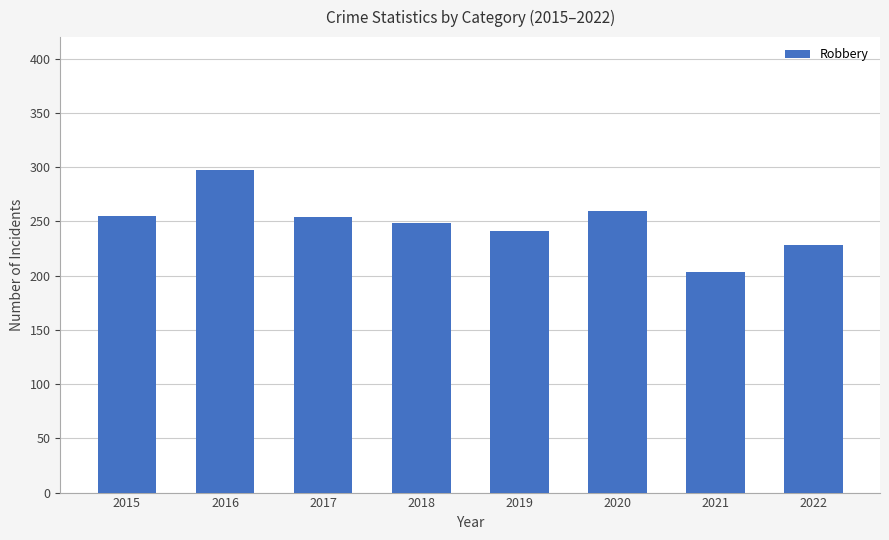

What is the average value?

248